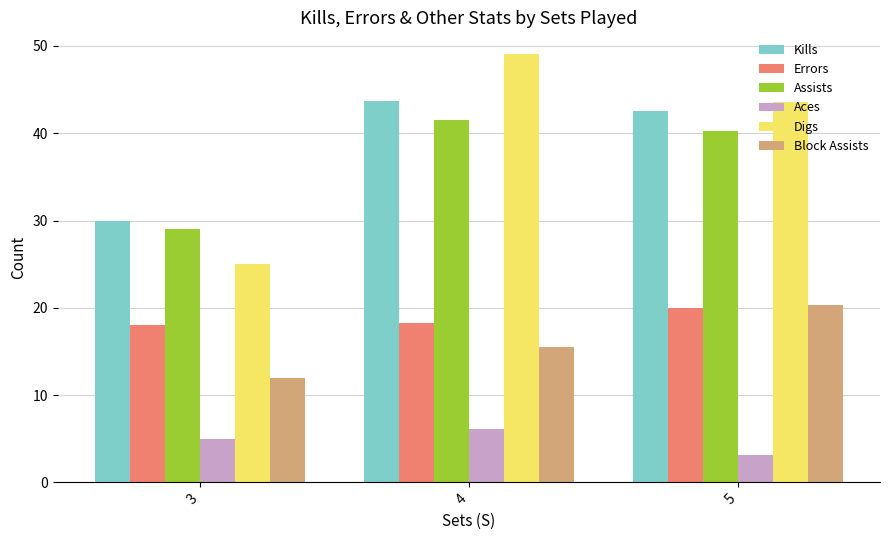

What is the value of the Errors bar at the 1st from the left?

18.0